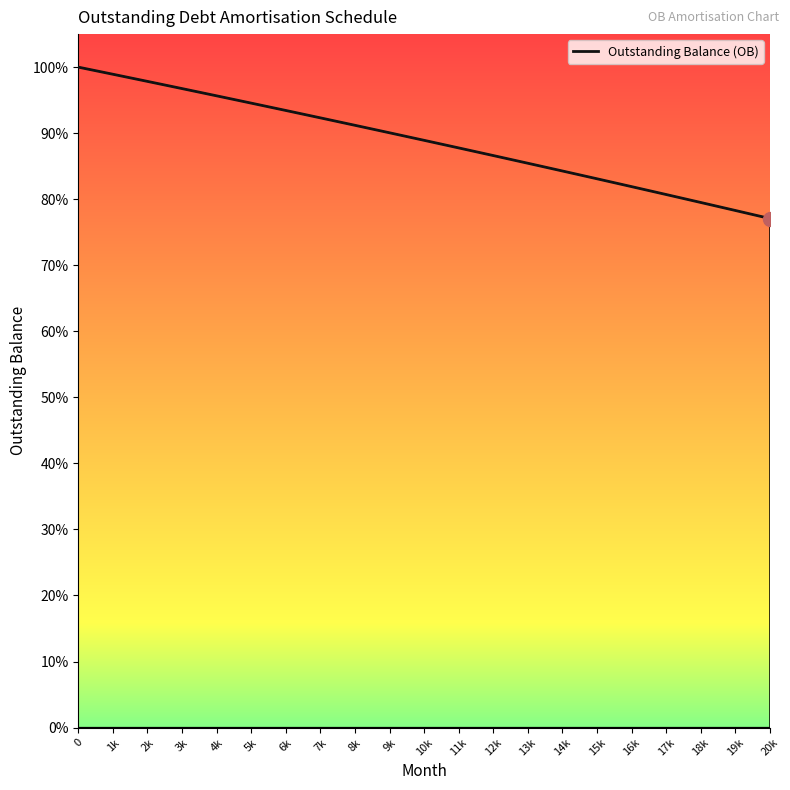

Approximately how many times larger is the value at 2k compared to 19k?

1.2